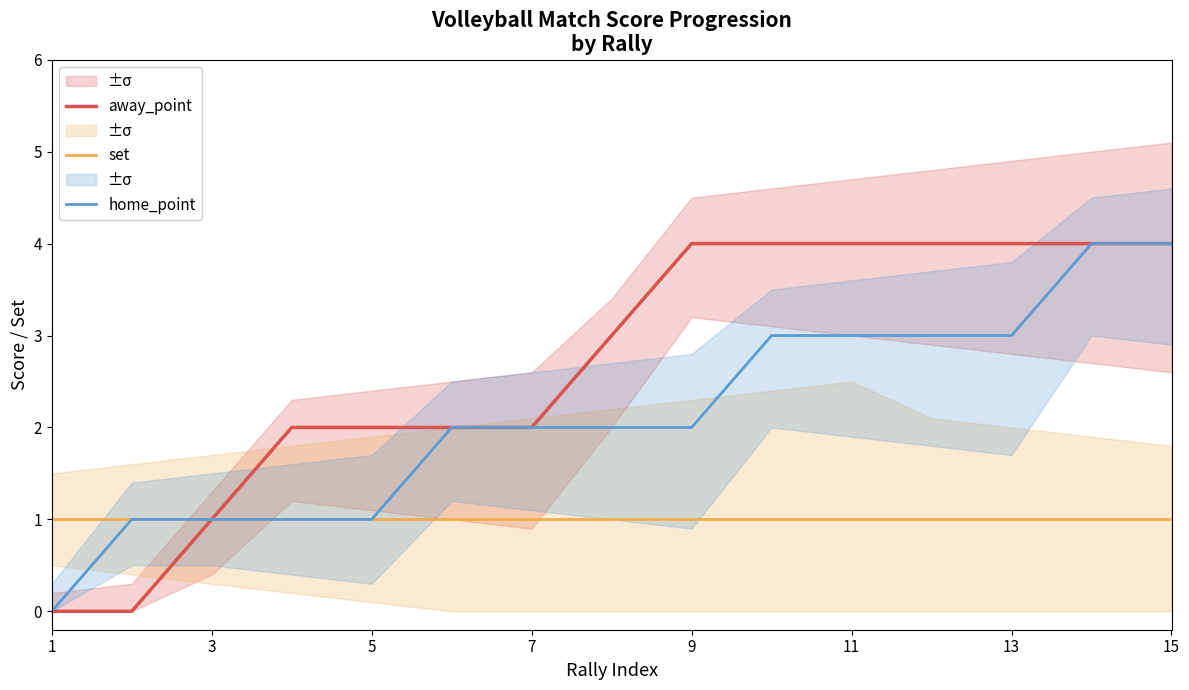

What is the highest value of the away_point series?

4